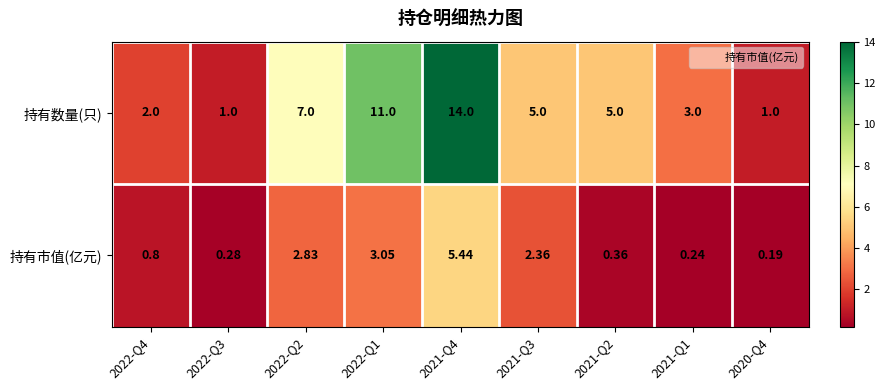

What is the spread (max minus min) of values at 2021-Q2?

4.6